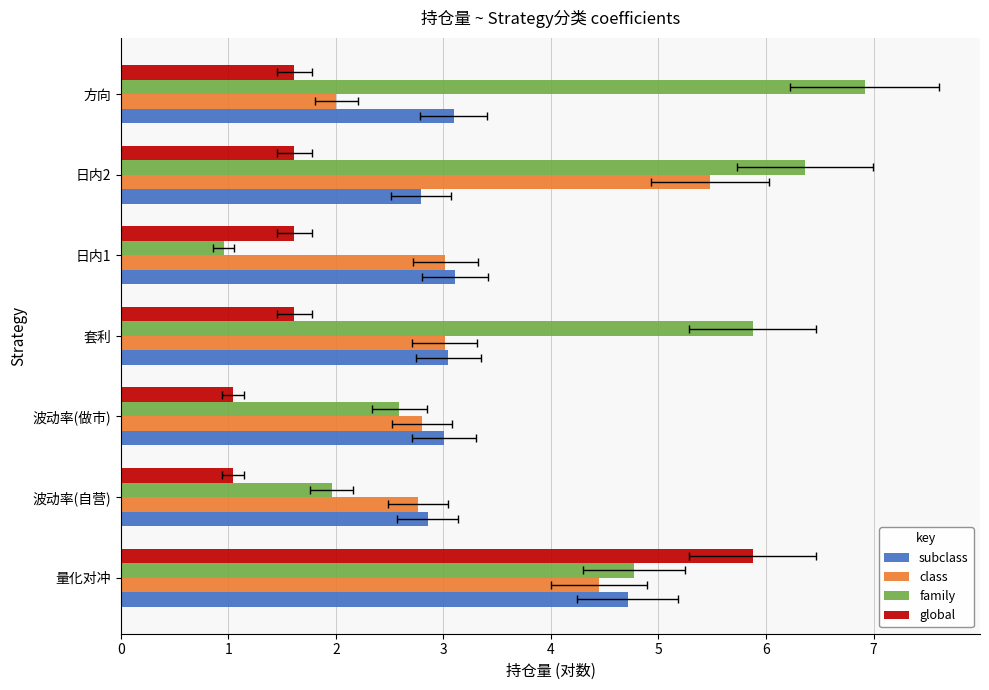

At 套利, list the series in order from largest to smallest.

family, subclass, class, global